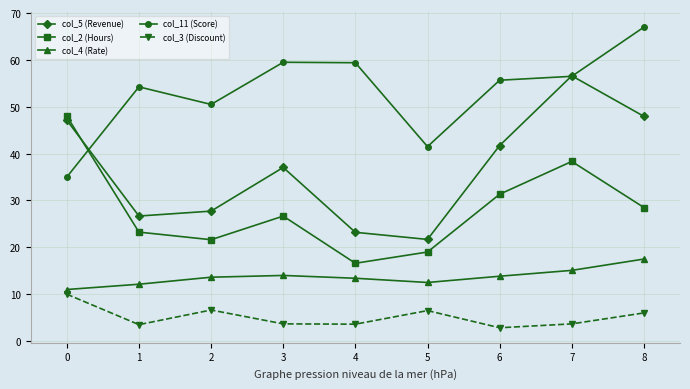

What value does the col_2 (Hours) series have at 0?

48.0